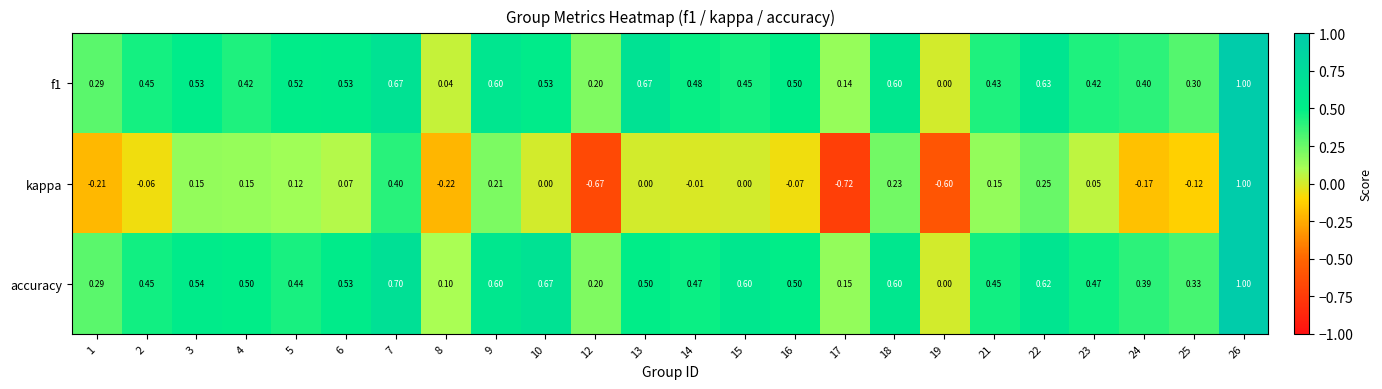

How many series are shown in this chart?

3